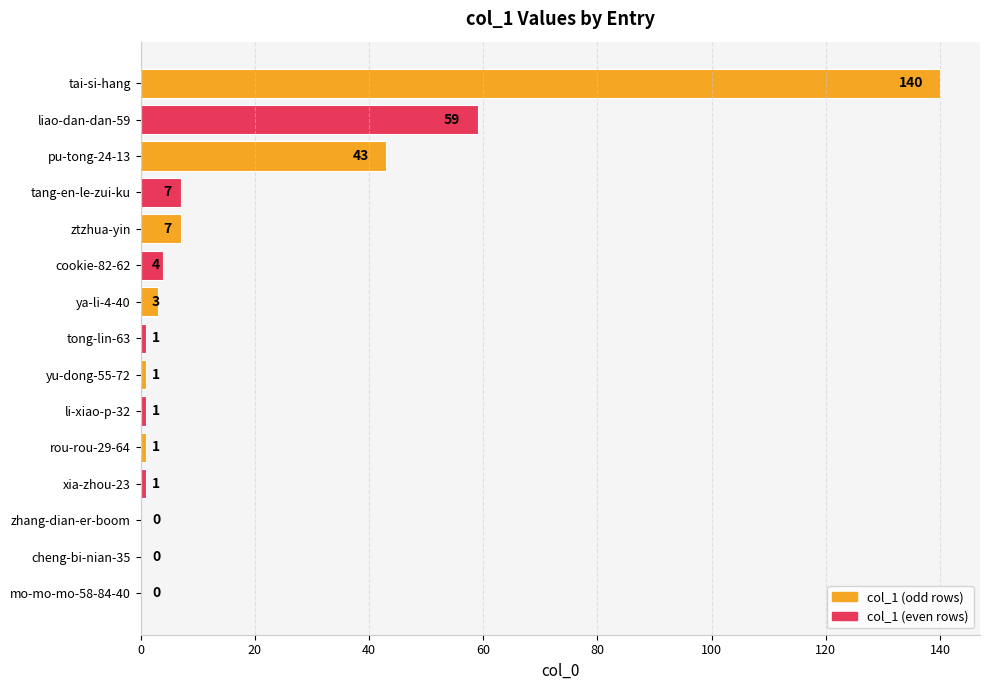

The value at pu-tong-24-13 is 66. True or false?

False